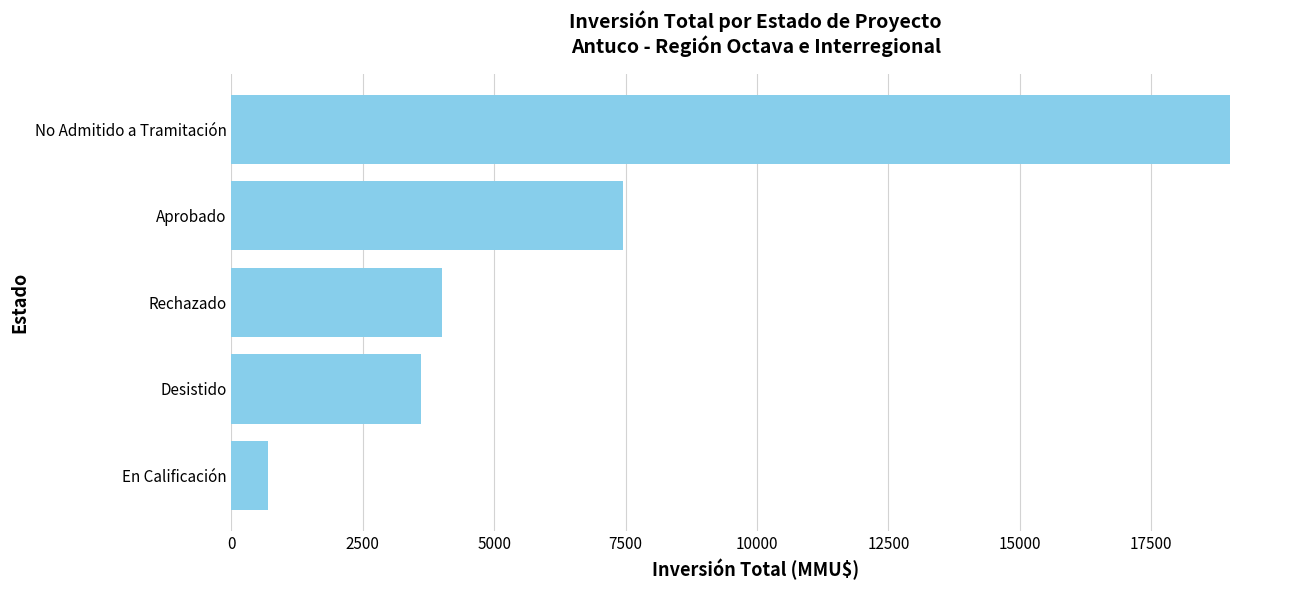

Reading top to bottom, extract all data points from this chart.

No Admitido a Tramitación=18997	Aprobado=7452	Rechazado=4000	Desistido=3600	En Calificación=700